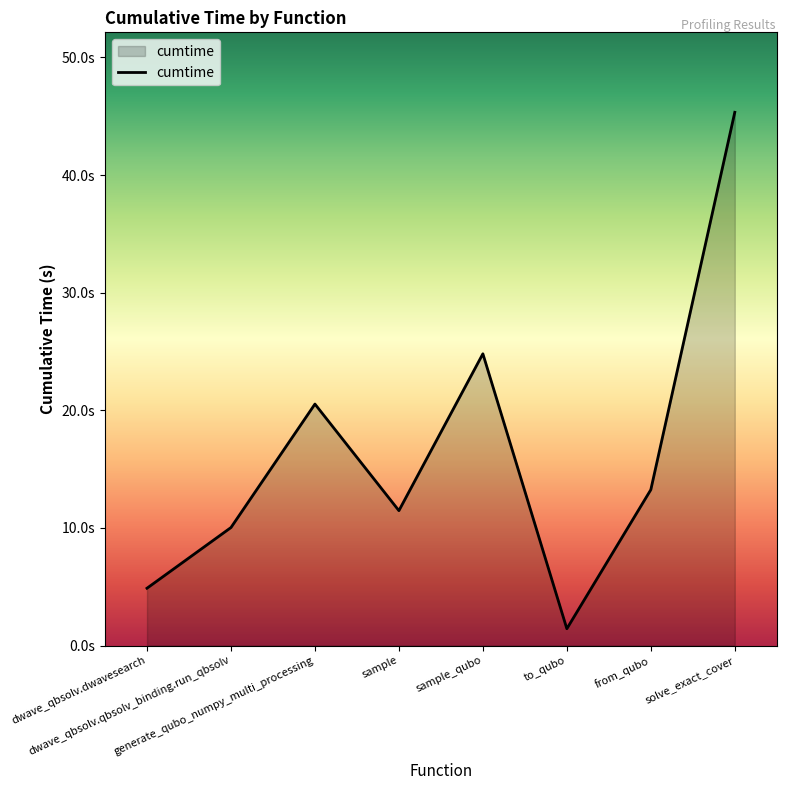

Where is the first local maximum?

generate_qubo_numpy_multi_processing